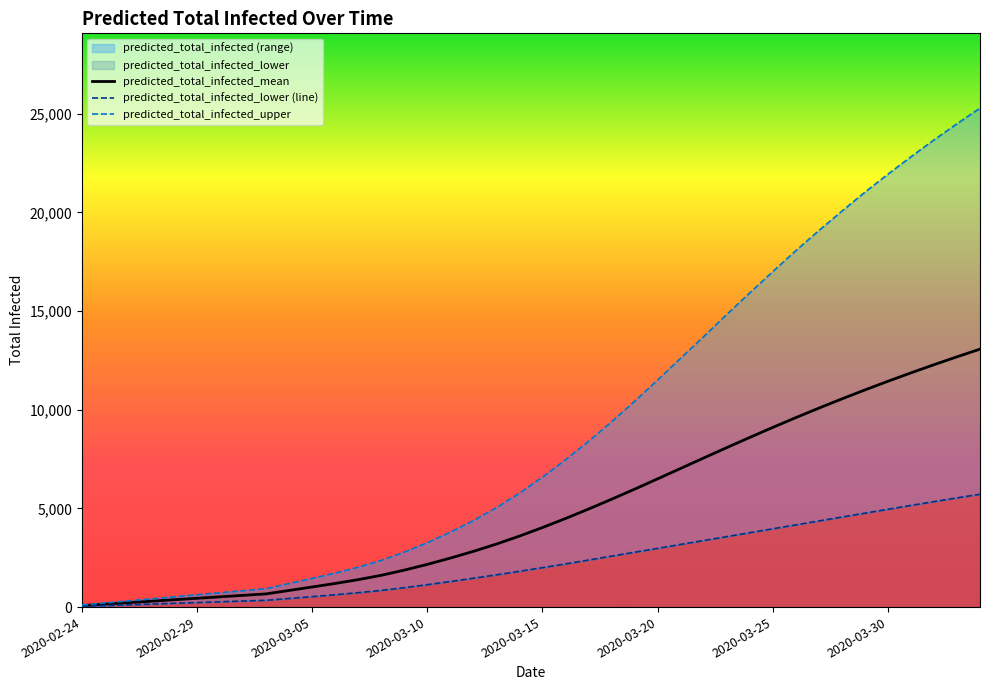

Which category has the lowest value in the predicted_total_infected_mean series?

2020-02-24